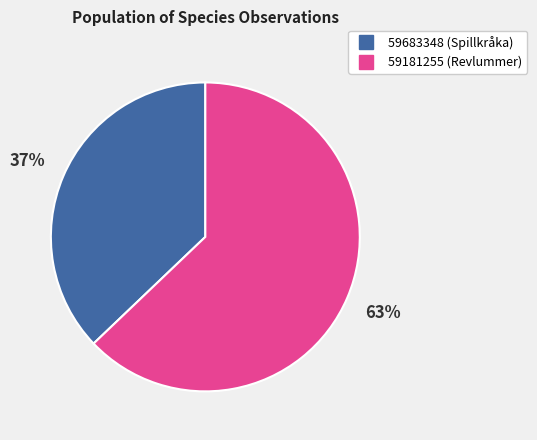

Is it true that 59181255 is 63% of the pie?

True